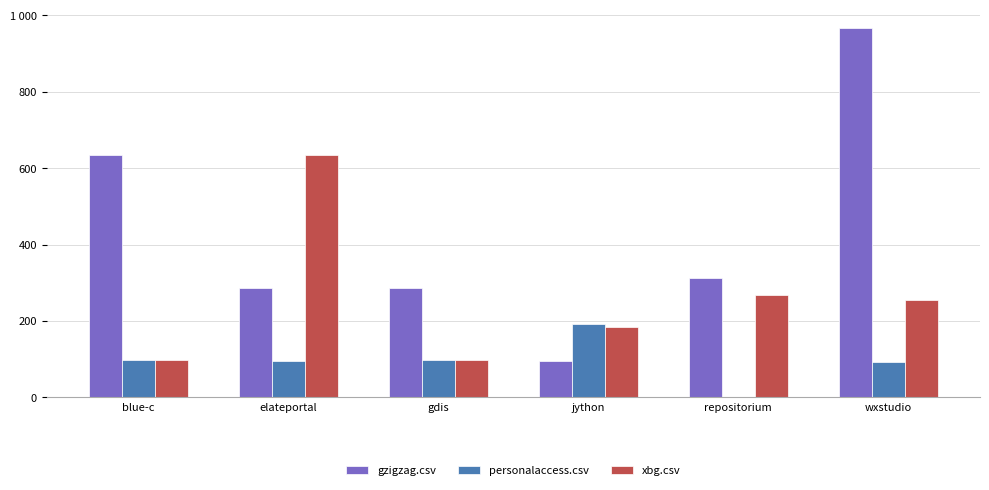

List the labels in order of xbg.csv value, largest first.

elateportal, repositorium, wxstudio, jython, blue-c, gdis